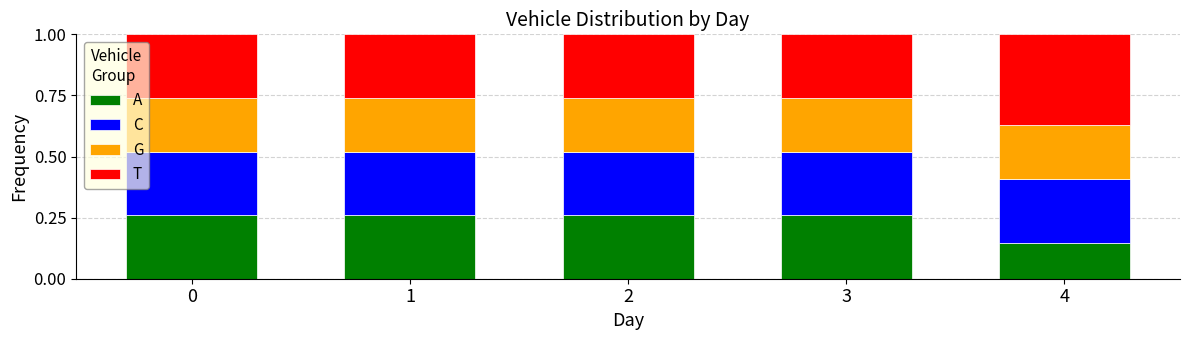

What is the total value across all series at 3?

1.0